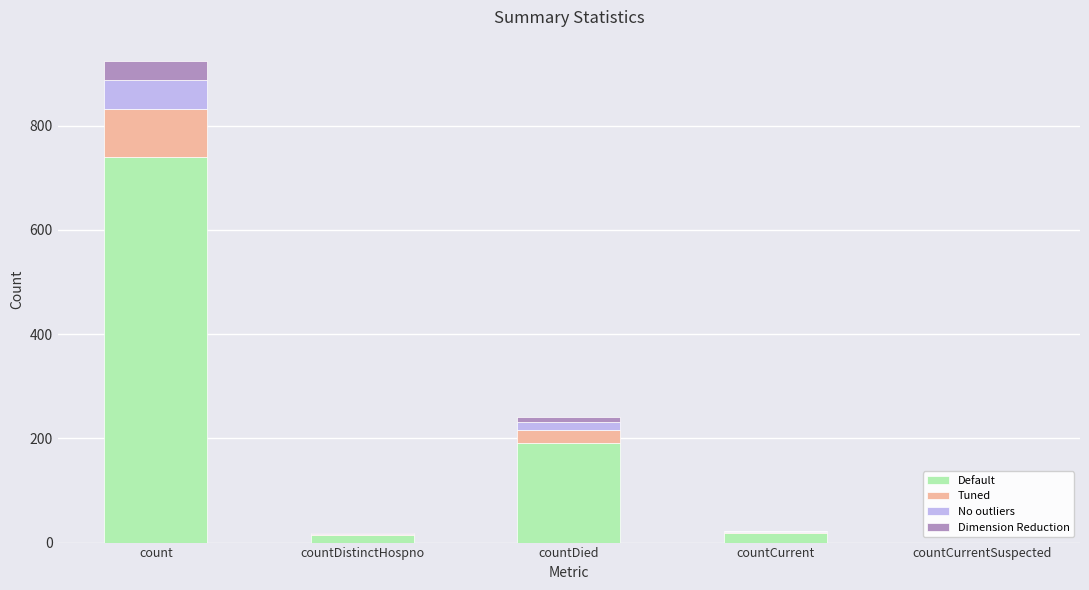

At which category is the sum across all series the highest?

count